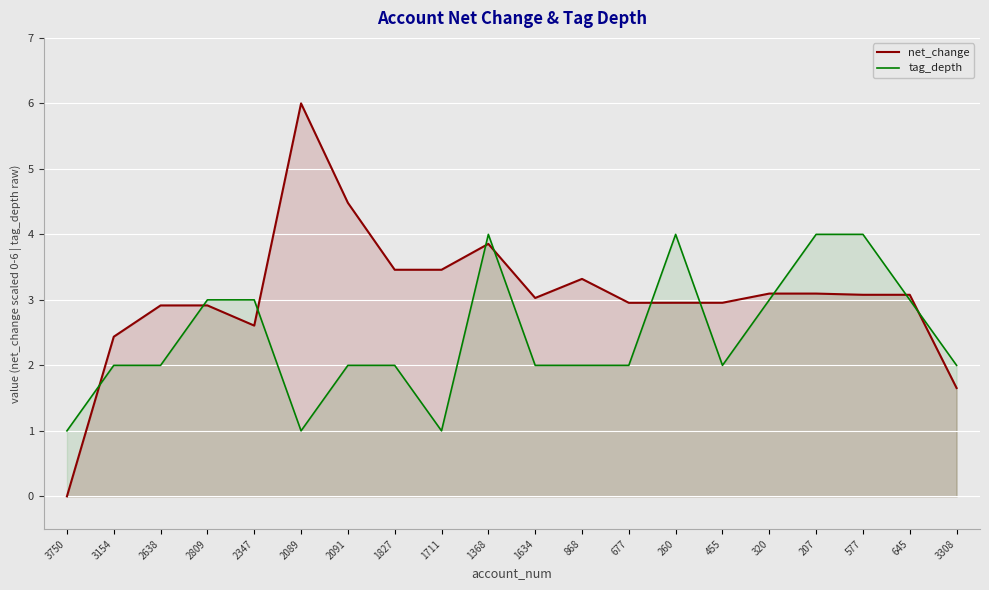

At 3750, list the series in order from smallest to largest.

net_change, tag_depth